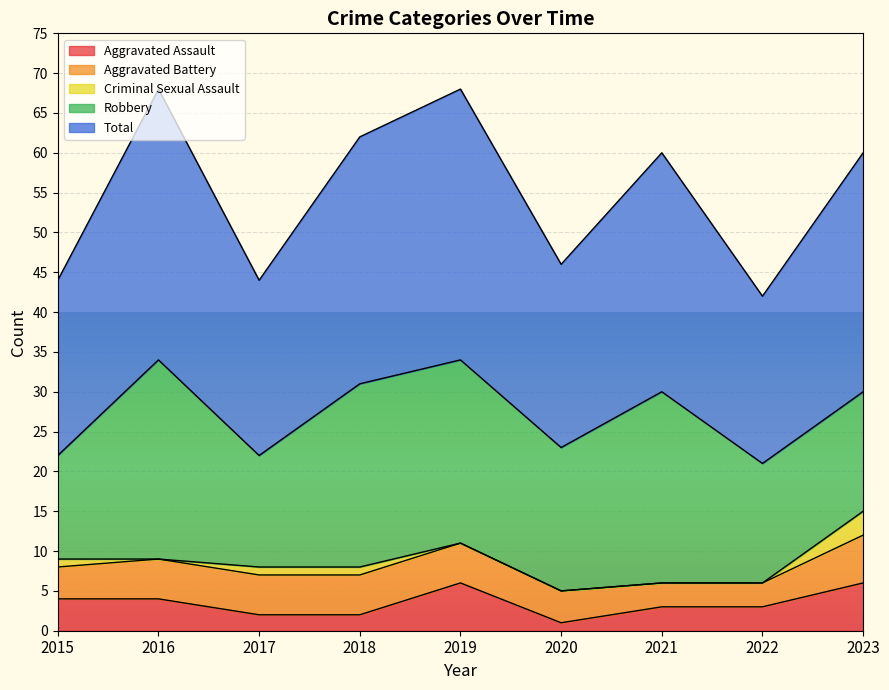

The value of Total at 2019 is 34. True or false?

True